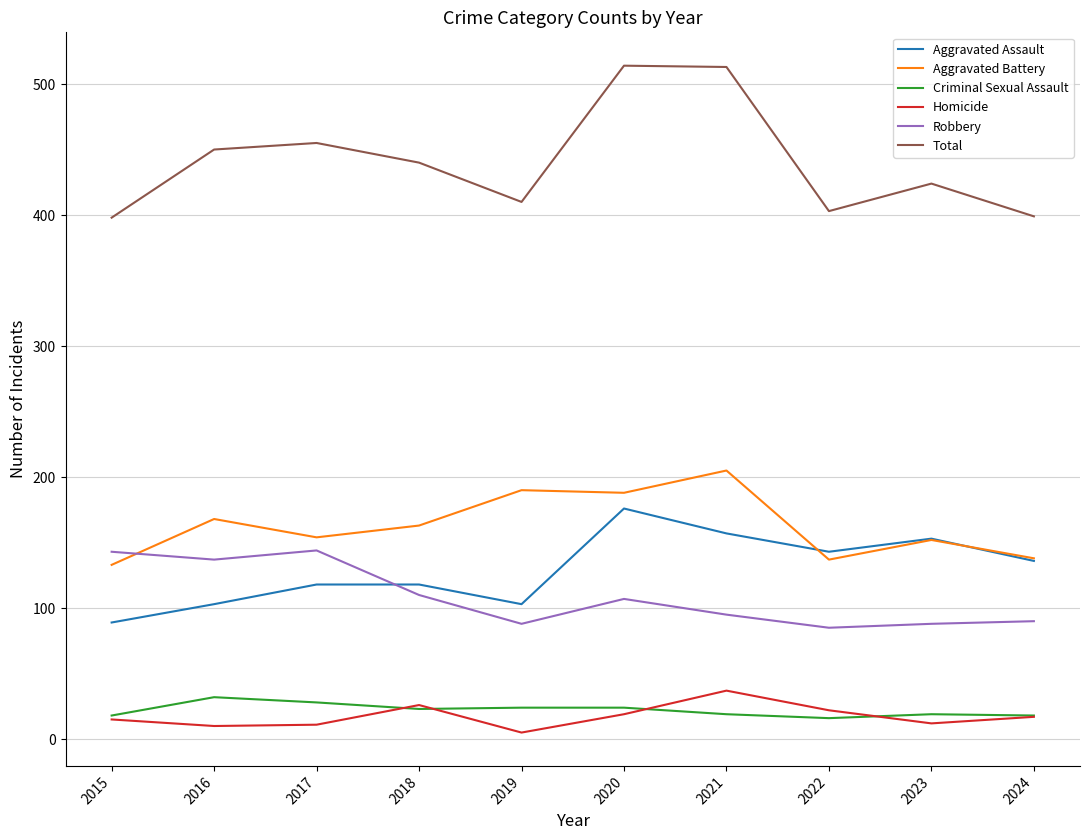

Which series has the largest total across all categories?

Total